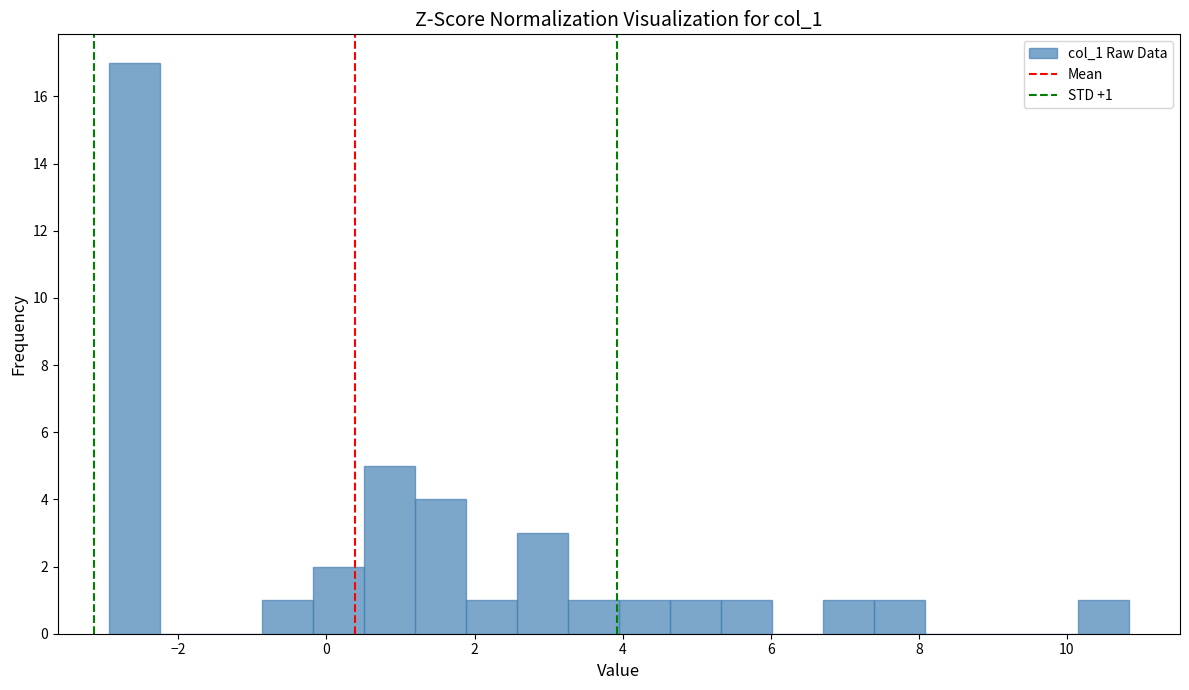

Around what value on the x-axis is the tallest bar? Give the approximate position of its centre, as read against the axis.

-2.6